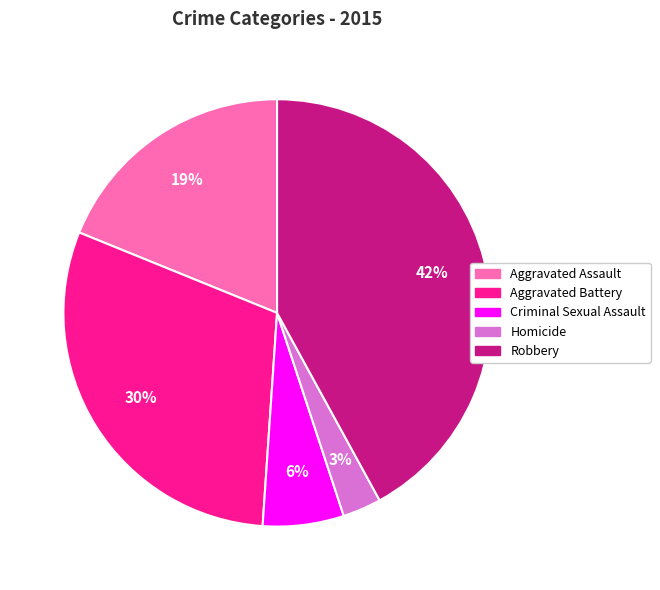

To the nearest percent, what is the average slice percentage?

20%